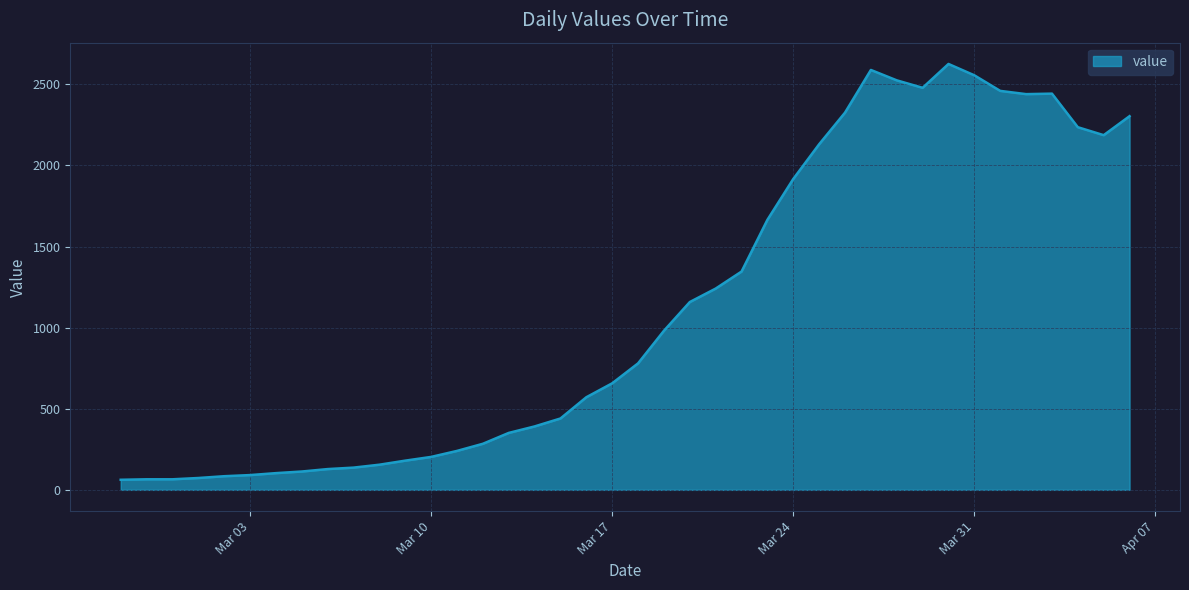

What is the smallest value displayed?

62